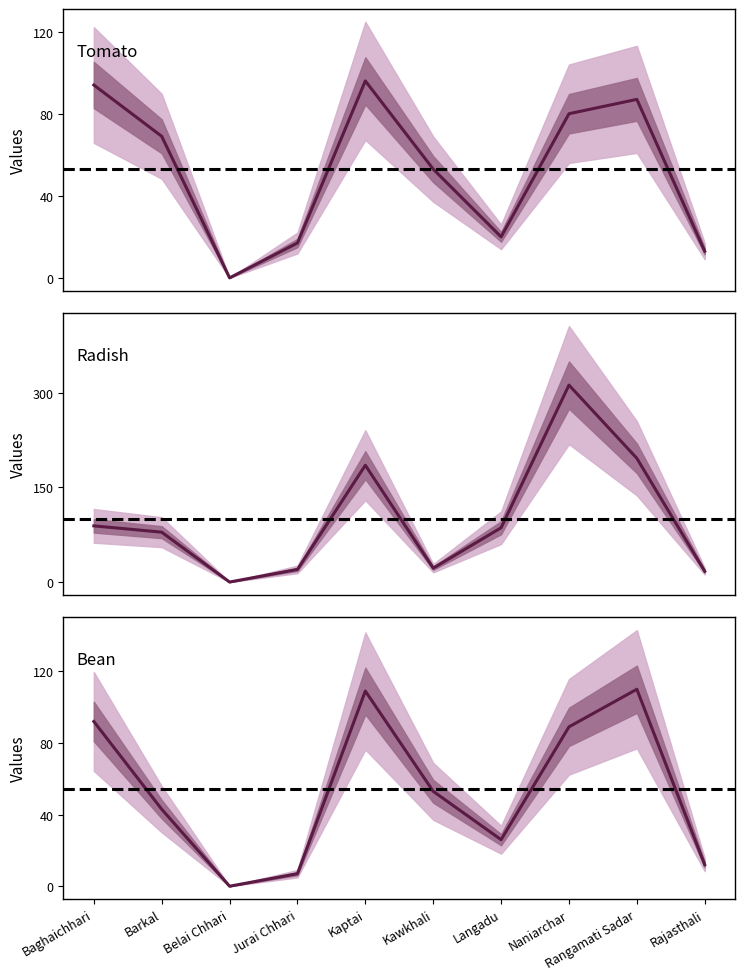

Is the value of Tomato Area at Jurai Chhari greater than the value of Bean Area at Rajasthali?

Yes